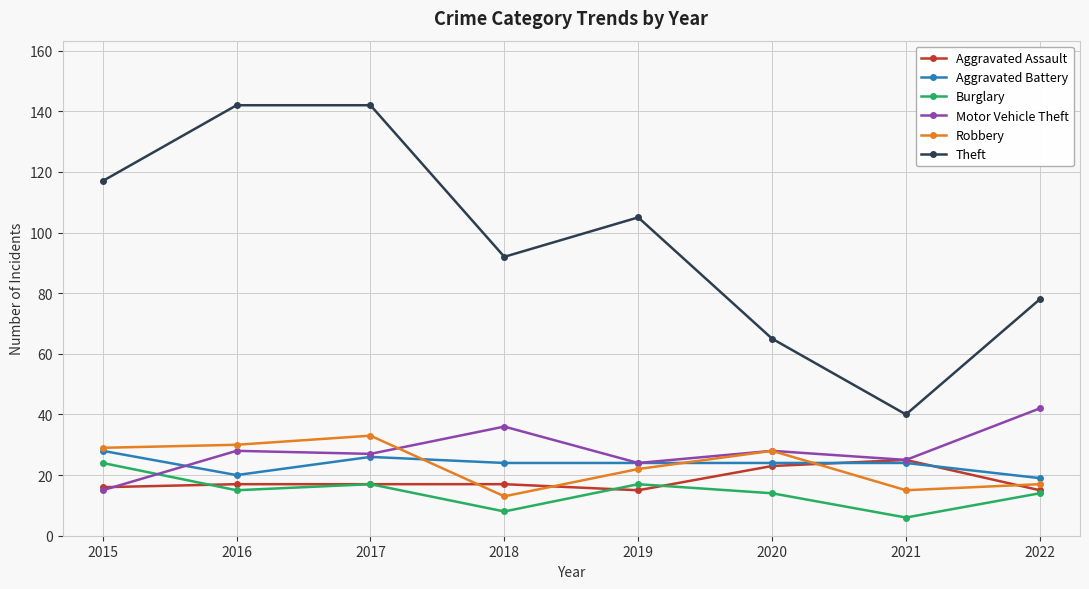

At which category is the sum across all series the highest?

2017